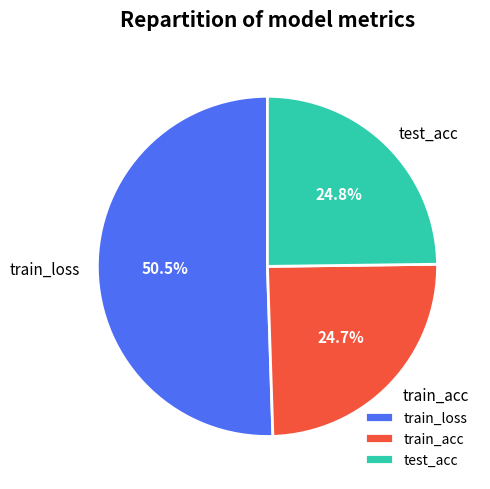

Combined, do train_loss and test_acc account for over 50%?

Yes